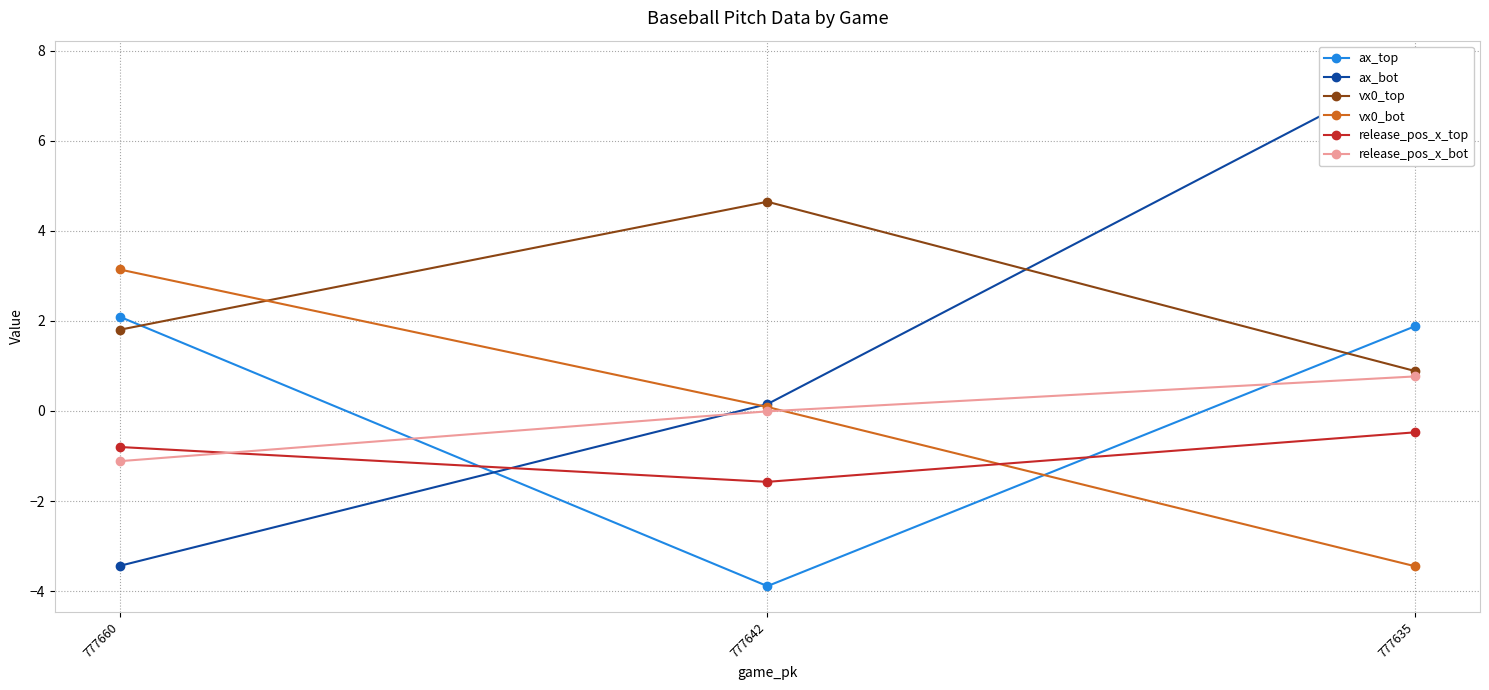

How many data points in release_pos_x_bot are above 0?

1